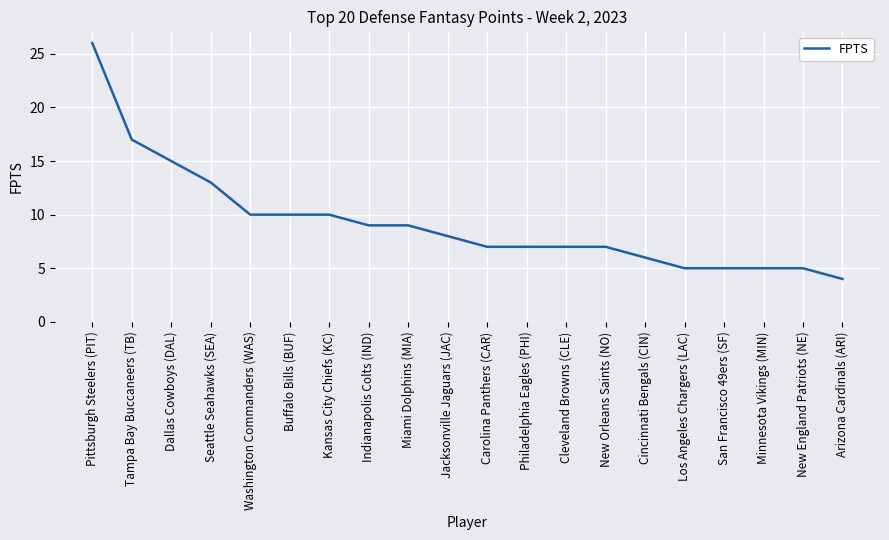

What is the sum of all values?

185